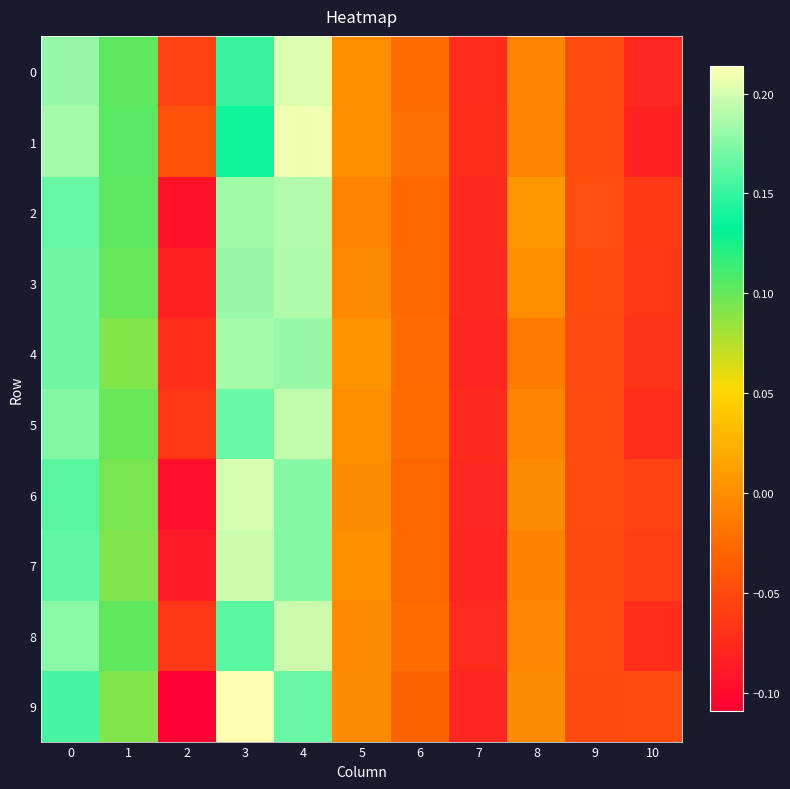

Which series has the largest total across all categories?

1